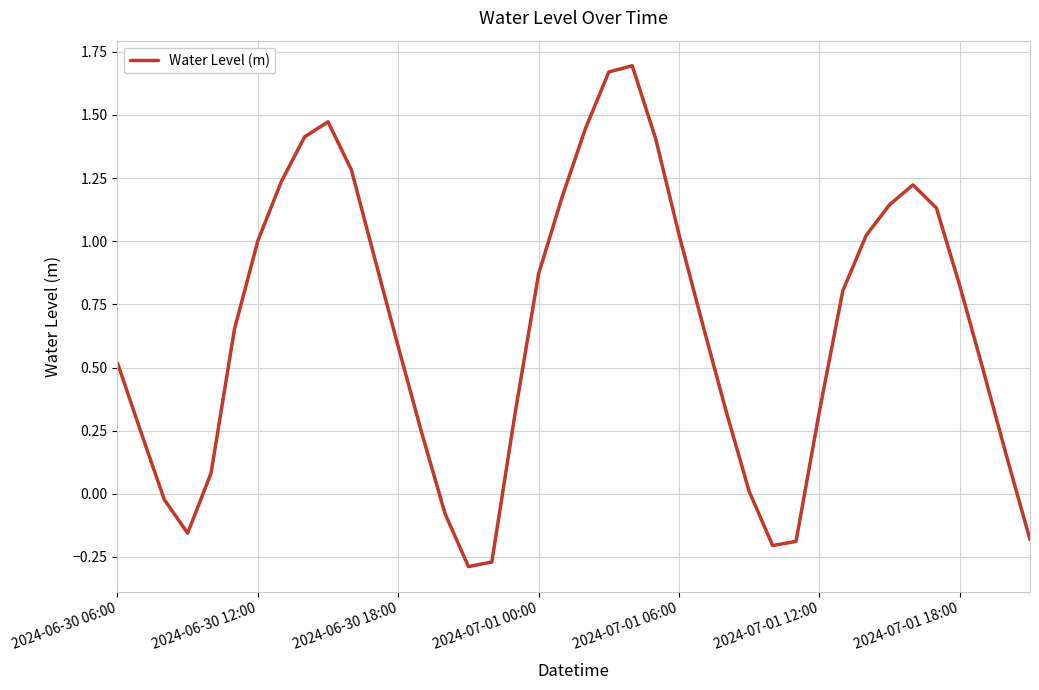

True or false: the data has more than 1 interior local peaks.

True